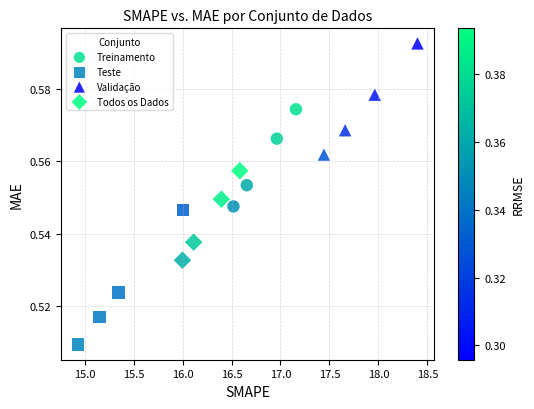

Which series contains the highest Y value?

Validação